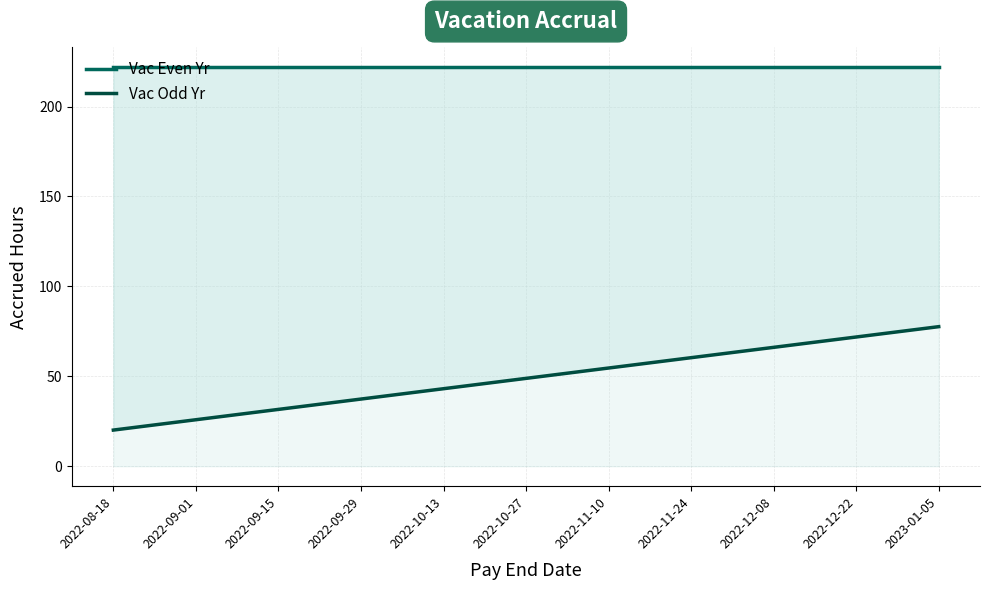

The value of Vac Even Yr at 2023-01-05 is 221.8. True or false?

True